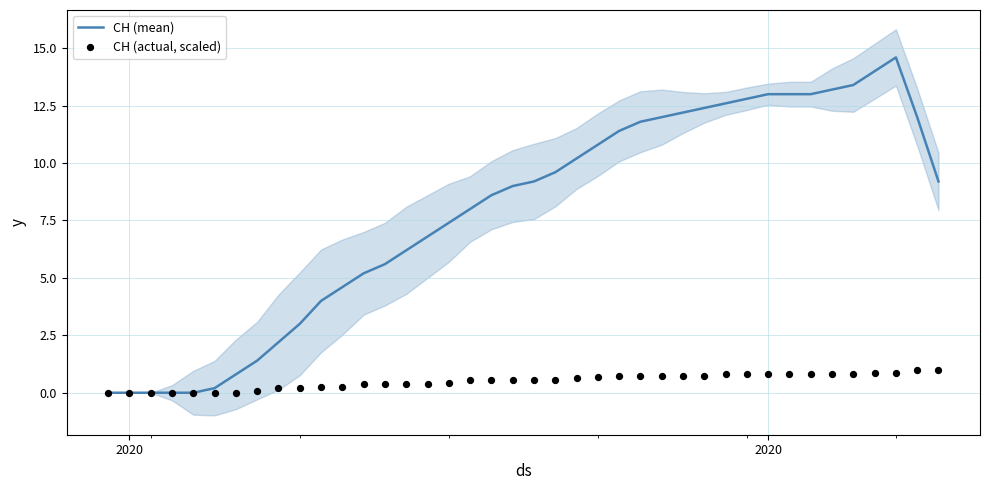

At how many categories does at least one series exceed 8?

22